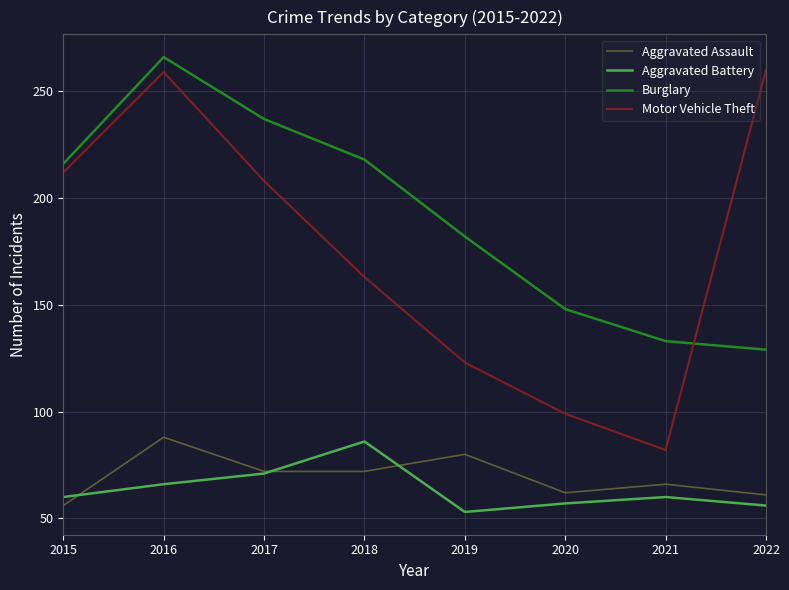

Read the Aggravated Assault value at 2016.

88